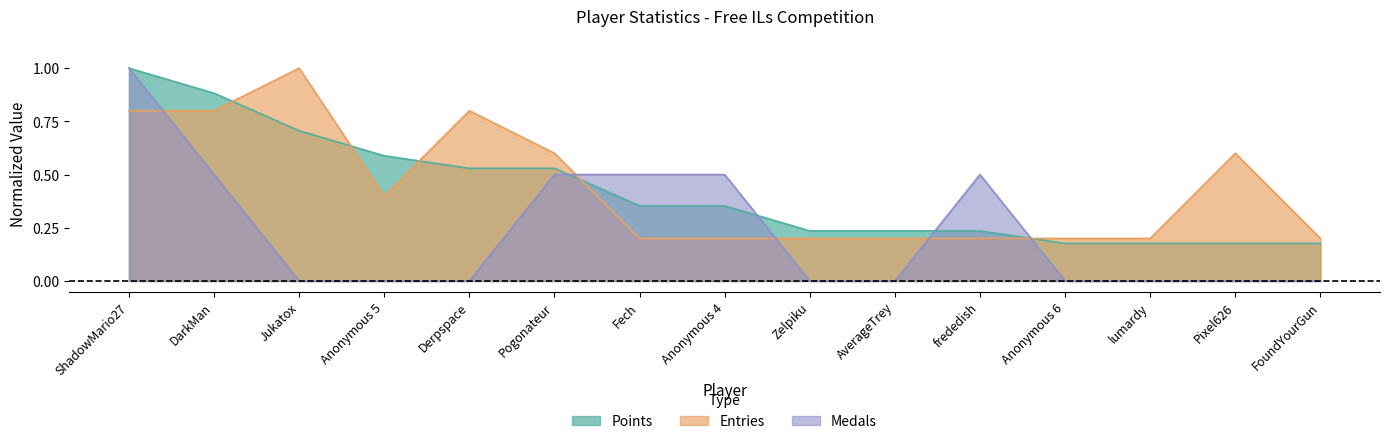

What is the average value of the Entries series?

0.4